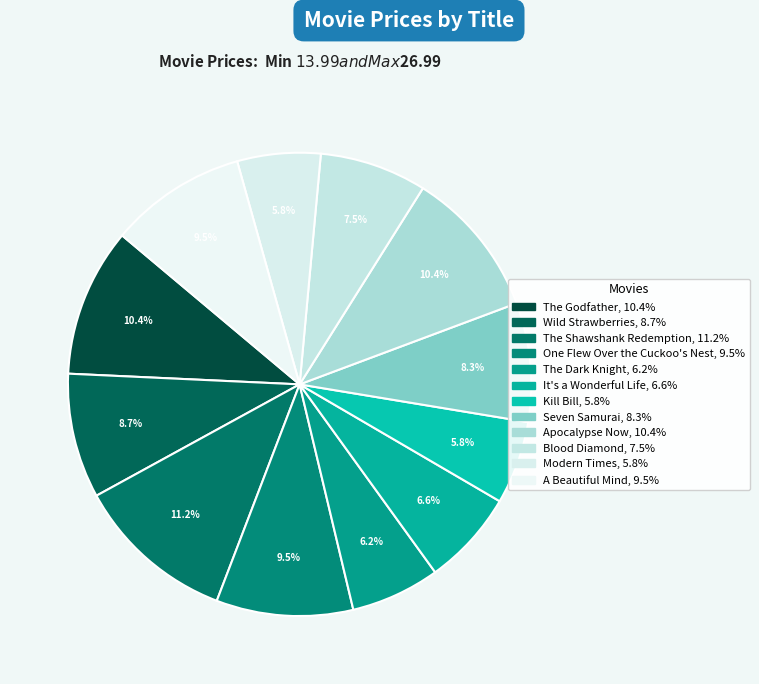

To the nearest percent, what is the combined percentage of Seven Samurai and Modern Times?

14%